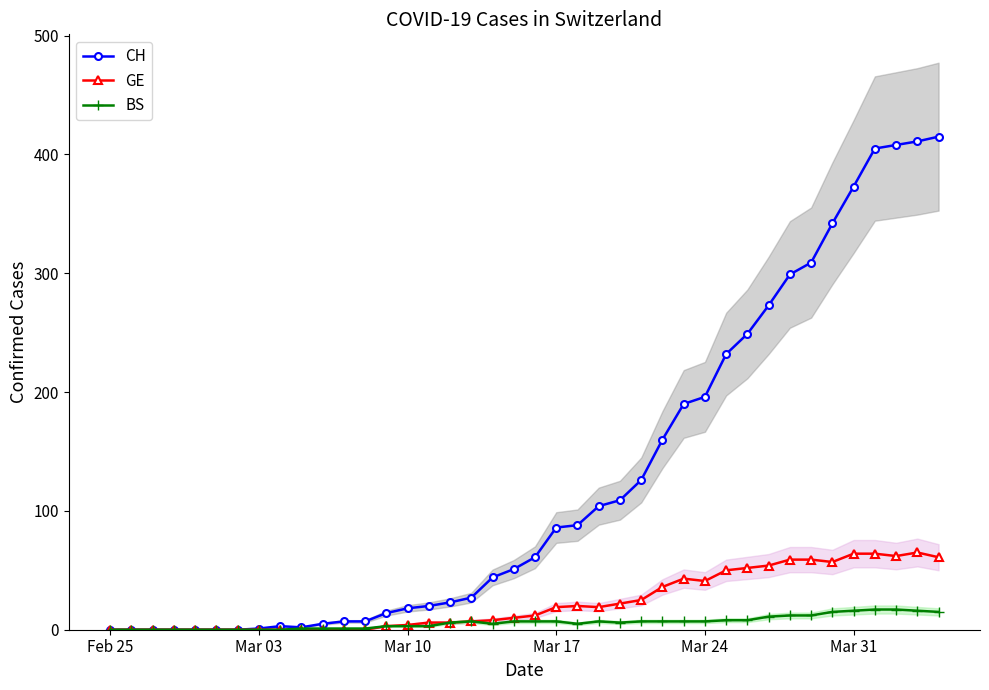

True or false: GE has more than 1 interior local peaks.

True